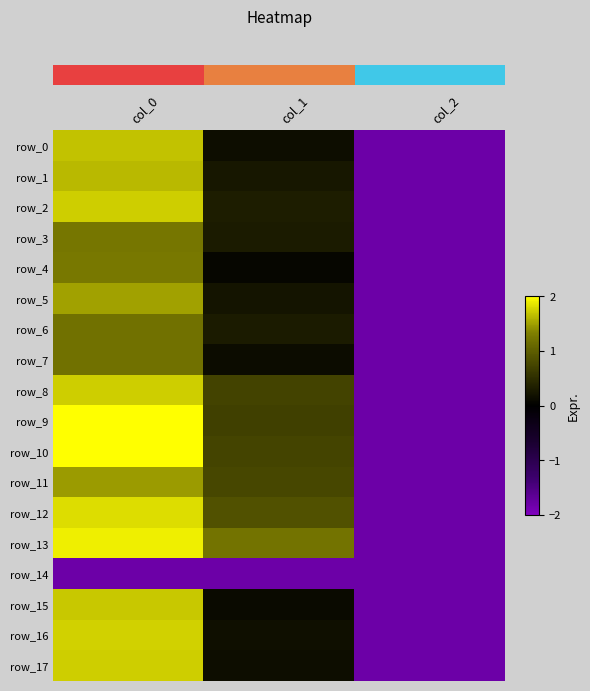

Rank the categories by row_9 value from lowest to highest.

col_2, col_1, col_0